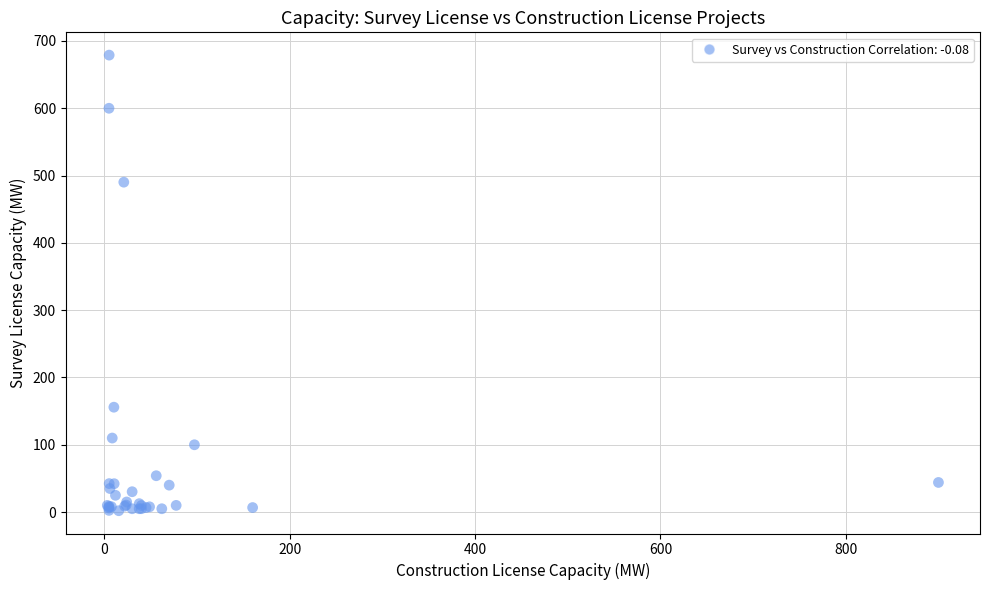

What Y value in the scatter plot is closest to 340?

490.2